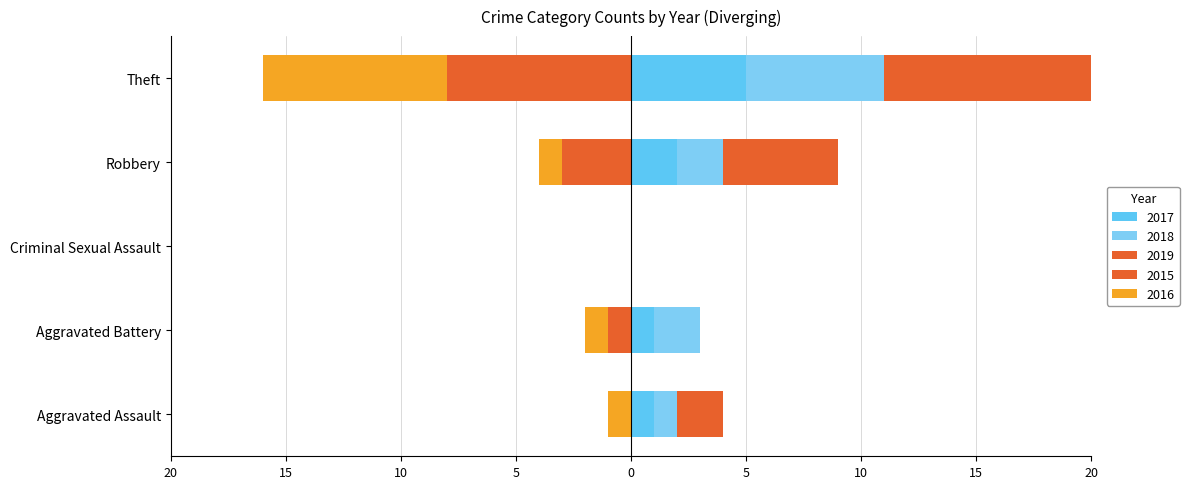

True or false: 2017 has a value of 1 at Aggravated Battery.

True